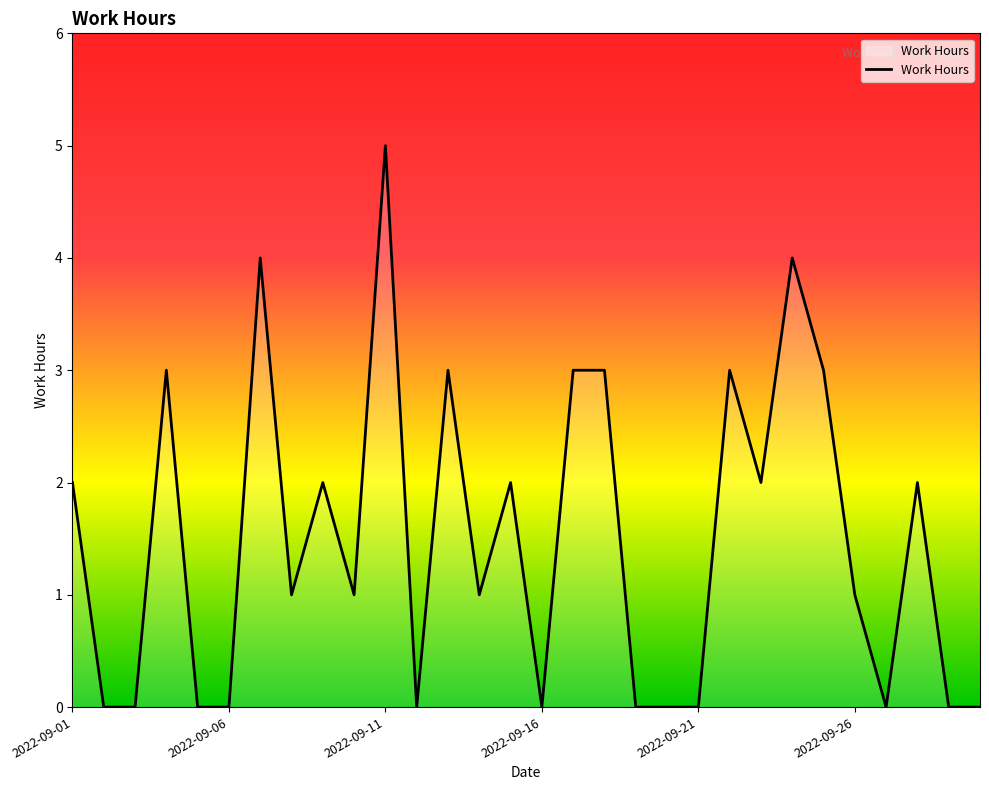

What is the maximum value shown in the chart?

5